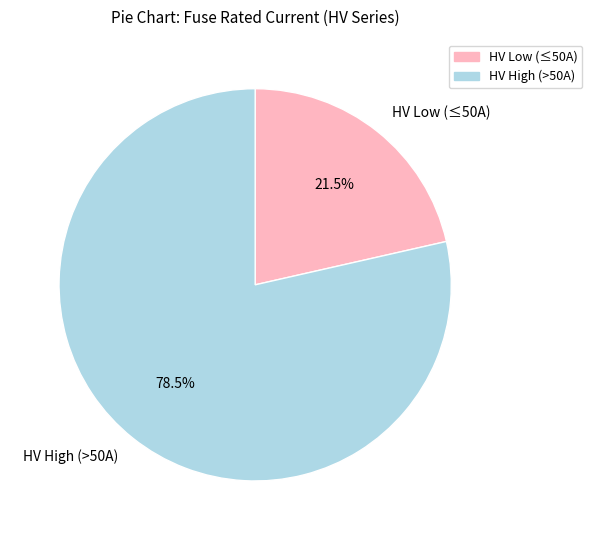

Which slice represents more than half of the pie?

HV High (>50A)